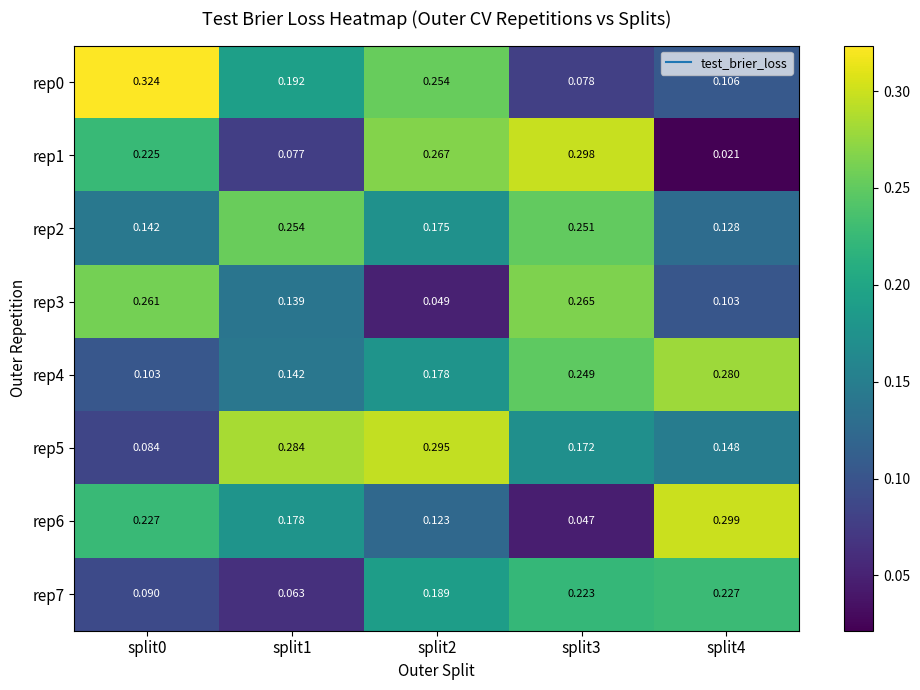

Is the value of rep4 at split4 greater than the value of rep2 at split4?

Yes